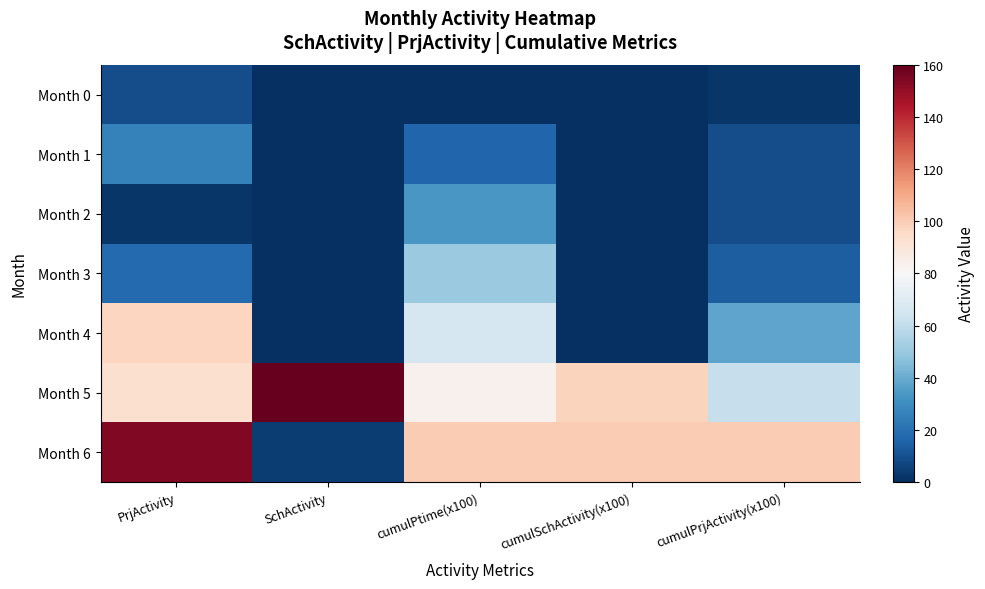

Rank the series at cumulPtime(x100) from lowest to highest value.

Month 0, Month 1, Month 2, Month 3, Month 4, Month 5, Month 6